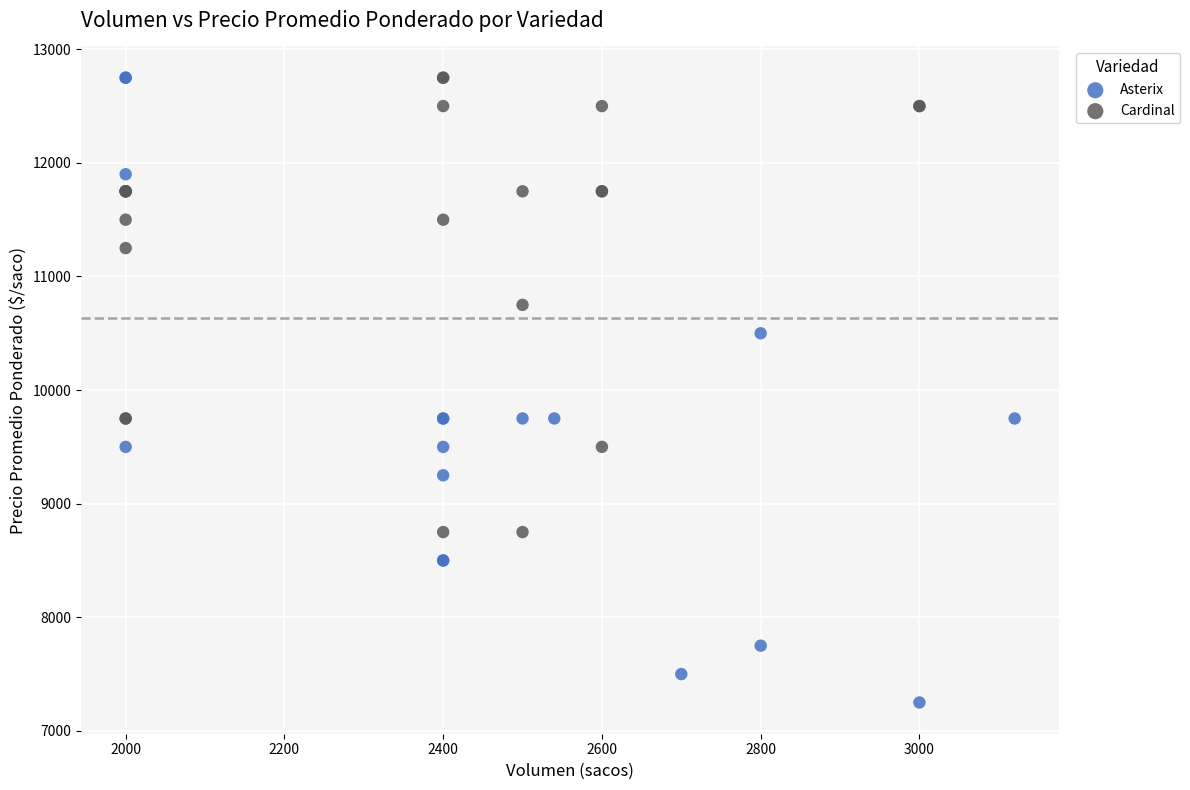

Which series contains the lowest Y value?

Asterix